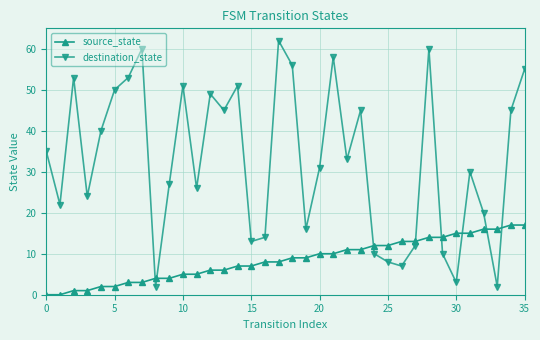

Reading left to right, transcribe all the data shown in this chart.

source_state: 0	0	1	1	2	2	3	3	4	4	5	5	6	6	7	7	8	8	9	9	10	10	11	11	12	12	13	13	14	14	15	15	16	16	17	17
destination_state: 35	22	53	24	40	50	53	60	2	27	51	26	49	45	51	13	14	62	56	16	31	58	33	45	10	8	7	12	60	10	3	30	20	2	45	55